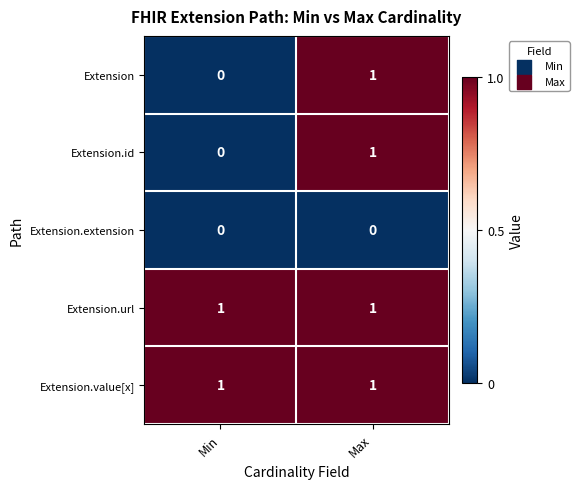

The value of Extension.id at Max is 0. True or false?

False